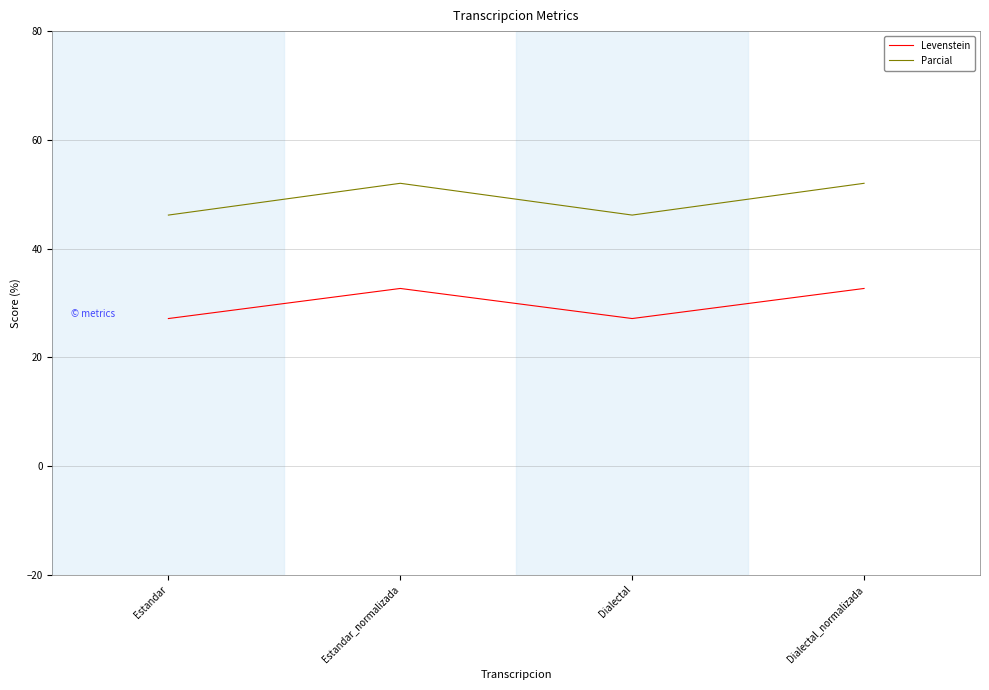

What is the average value of the Parcial series?

49.1